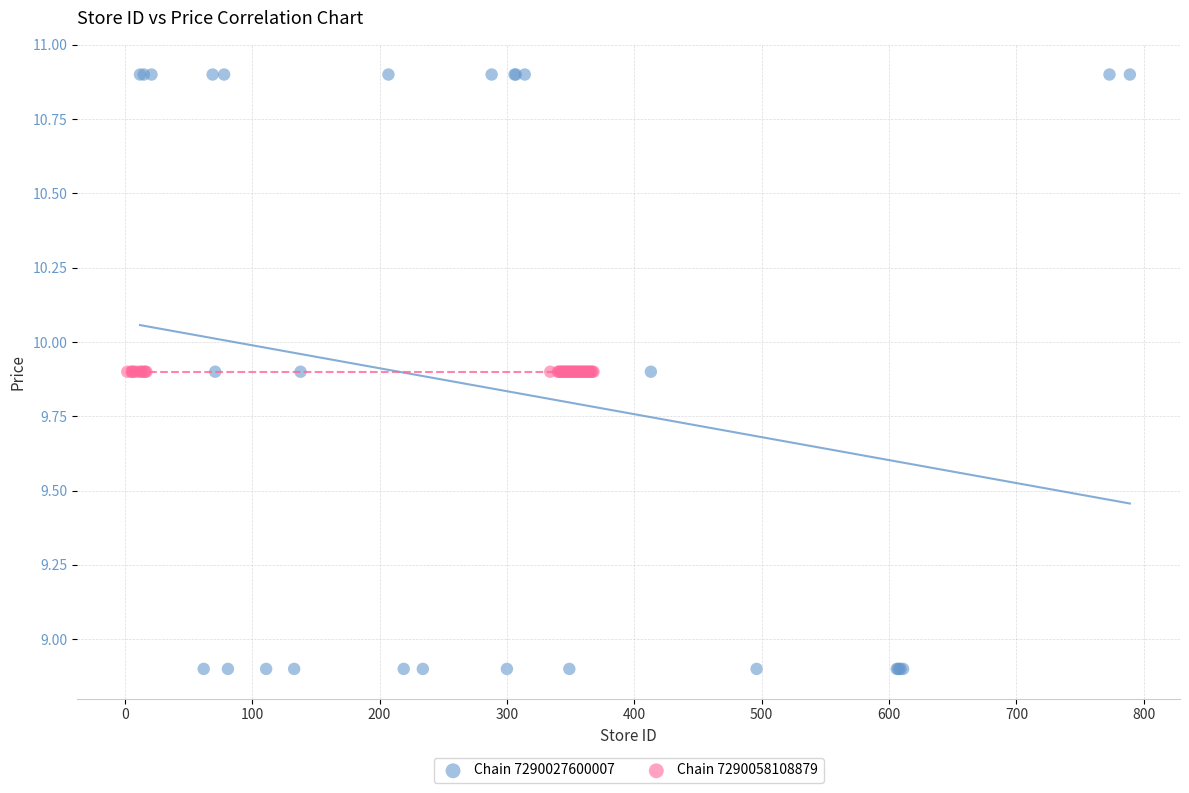

Which series reaches the minimum Y coordinate?

Chain 7290027600007